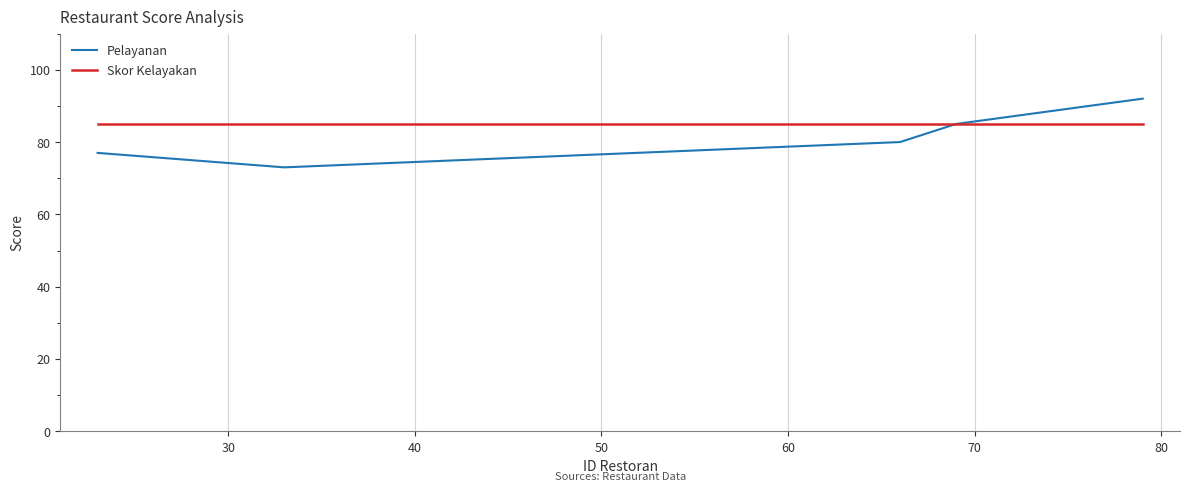

What are all the series names shown in the legend?

Pelayanan, Skor Kelayakan